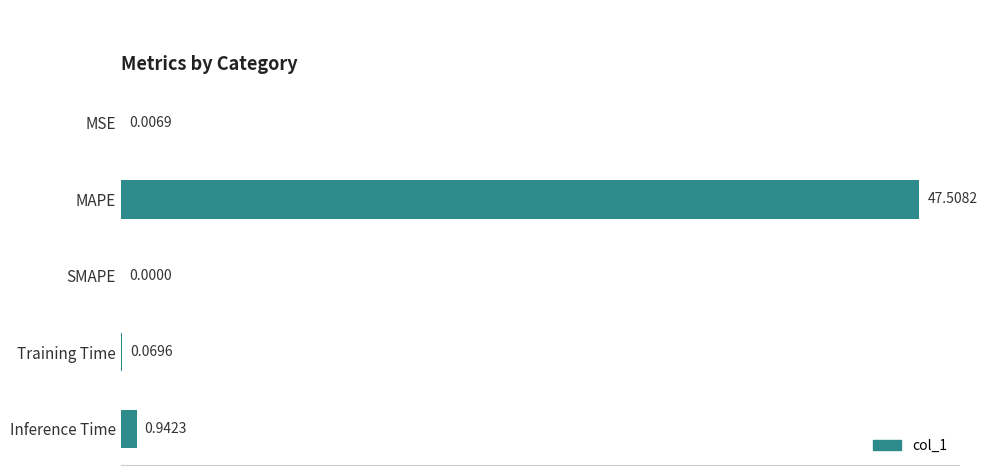

At which category does the chart reach its peak across all series?

MAPE